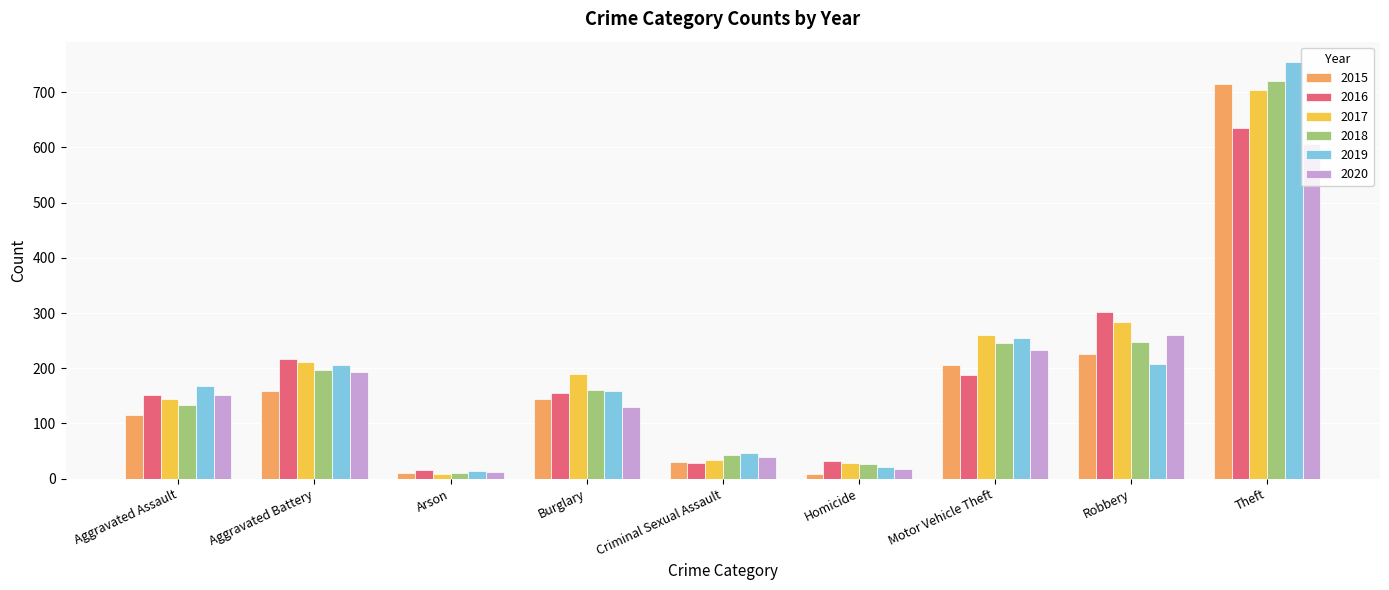

Does the chart contain stacked bars?

No